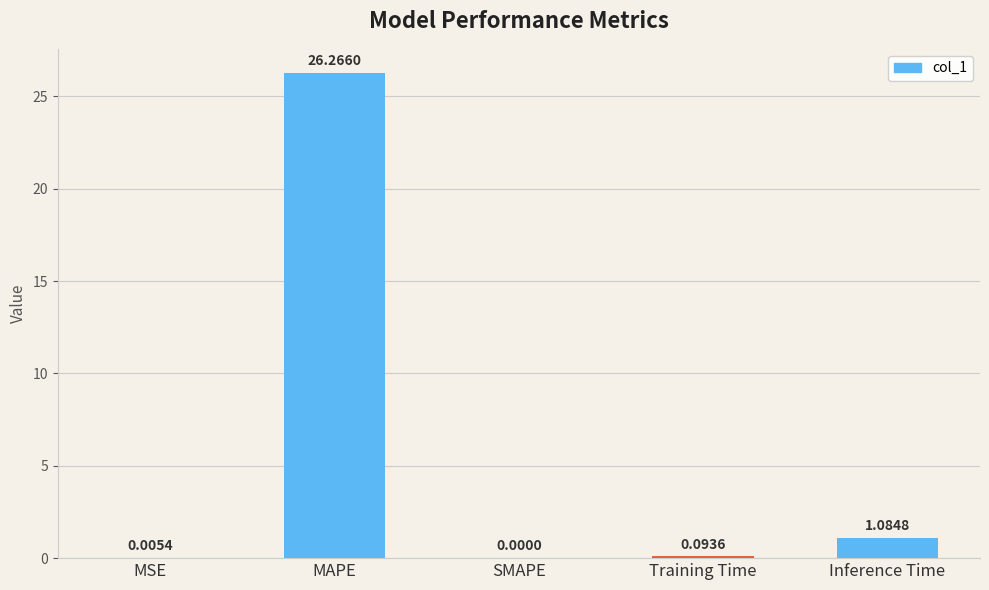

Which has a higher value, Inference Time or MAPE?

MAPE